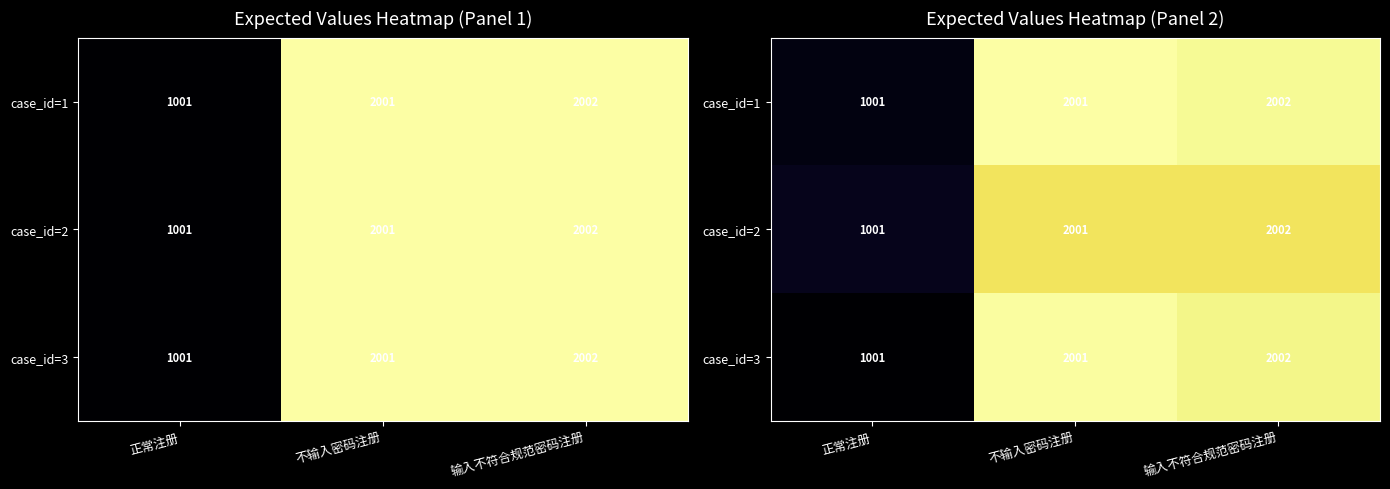

At how many categories does at least one series exceed 1897?

2